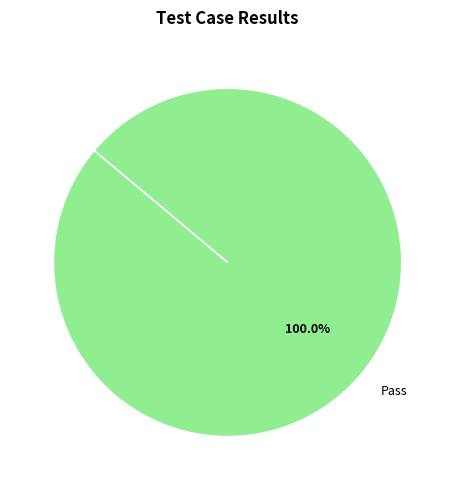

Rank the categories by value from highest to lowest.

Pass